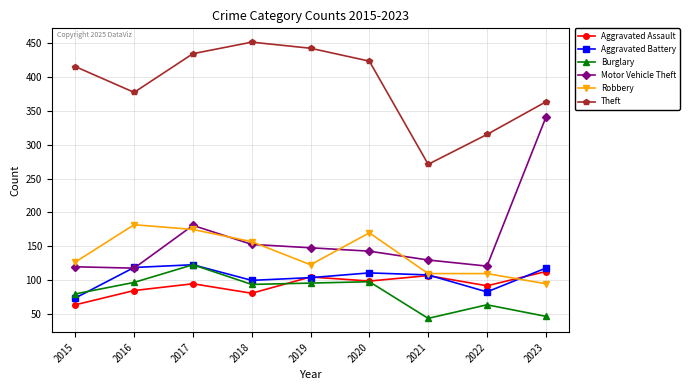

Which label corresponds to the largest value in the chart?

2018